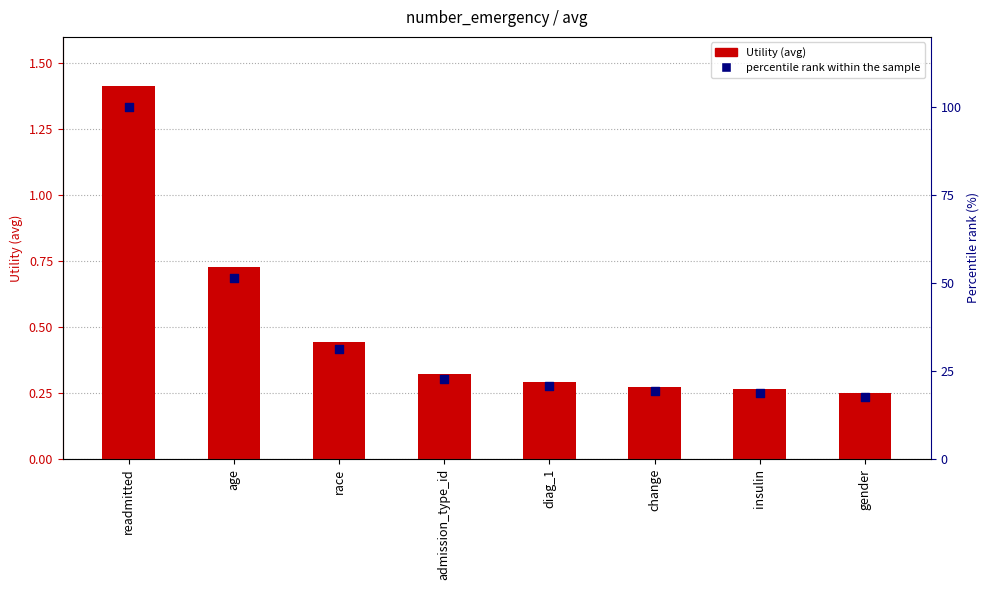

Which series reaches the maximum Y coordinate?

percentile rank within the sample